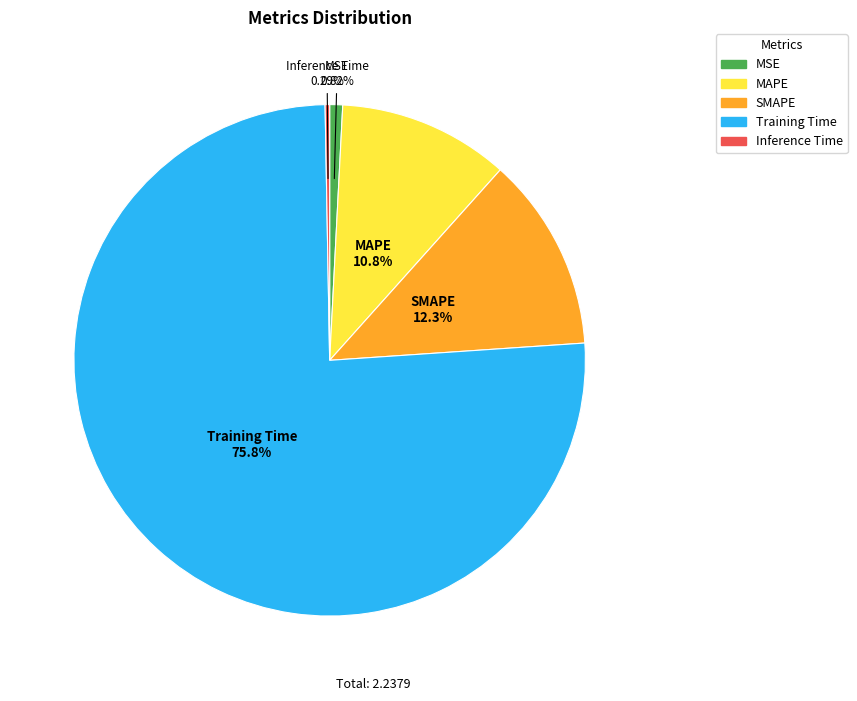

To the nearest percent, what is the average slice percentage?

20%